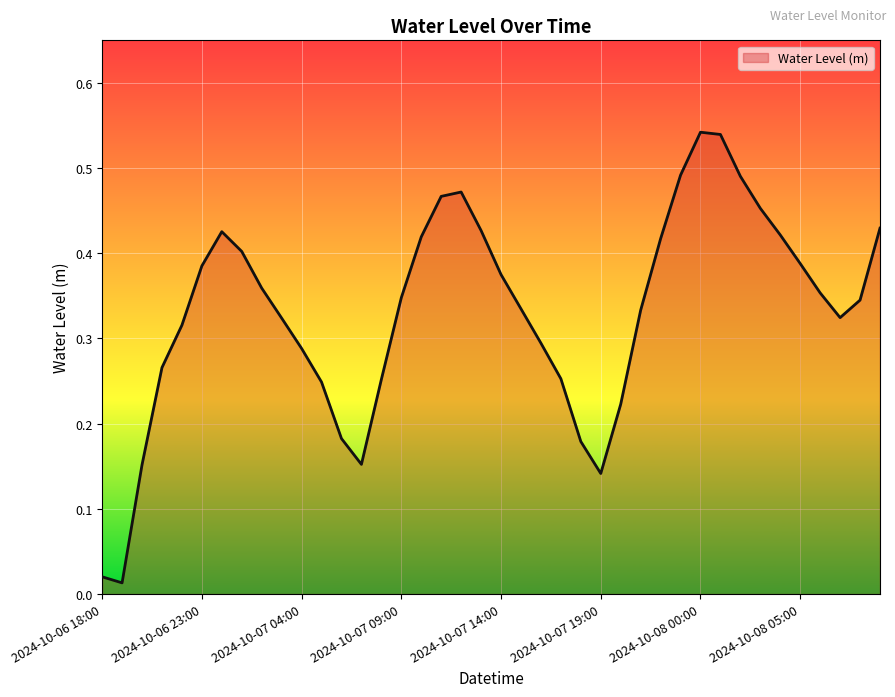

Reading left to right, transcribe all the data shown in this chart.

0.0	0.0	0.2	0.3	0.3	0.4	0.4	0.4	0.4	0.3	0.3	0.2	0.2	0.2	0.3	0.3	0.4	0.5	0.5	0.4	0.4	0.3	0.3	0.3	0.2	0.1	0.2	0.3	0.4	0.5	0.5	0.5	0.5	0.5	0.4	0.4	0.4	0.3	0.3	0.4